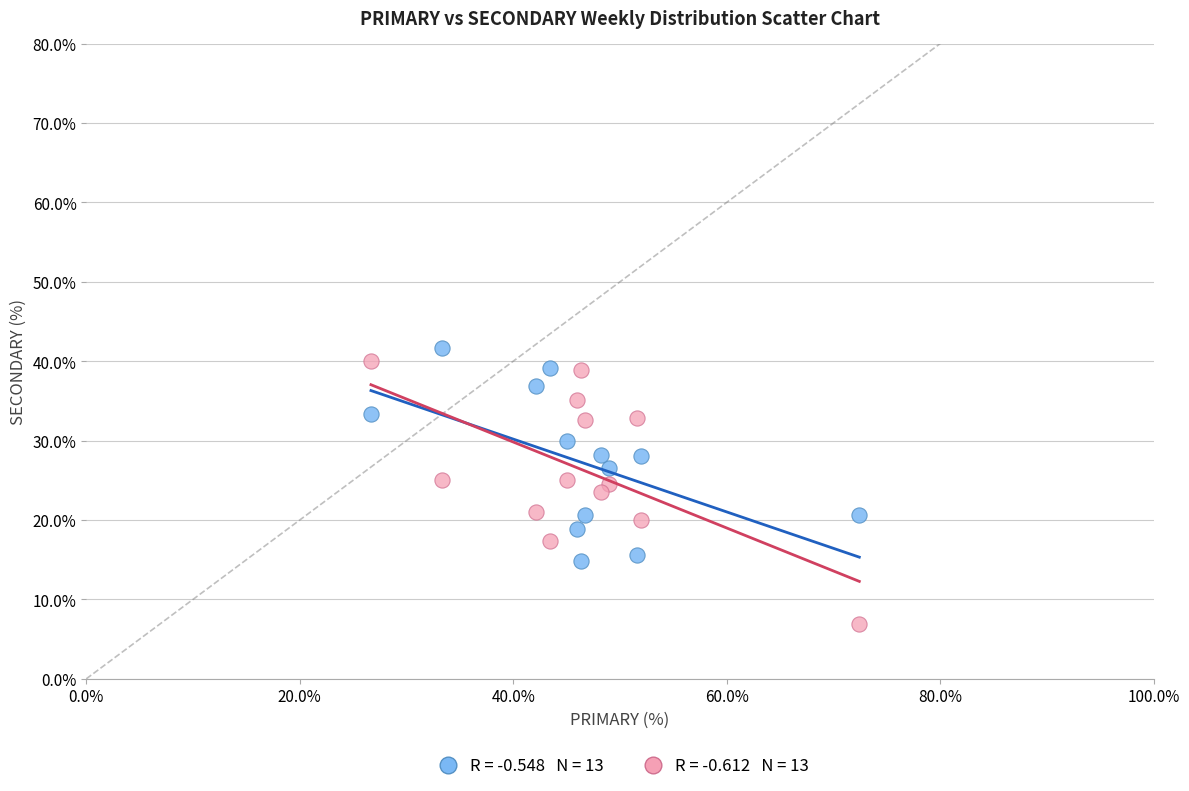

Across all data points, what is the range of X values (max minus min)?

45.7